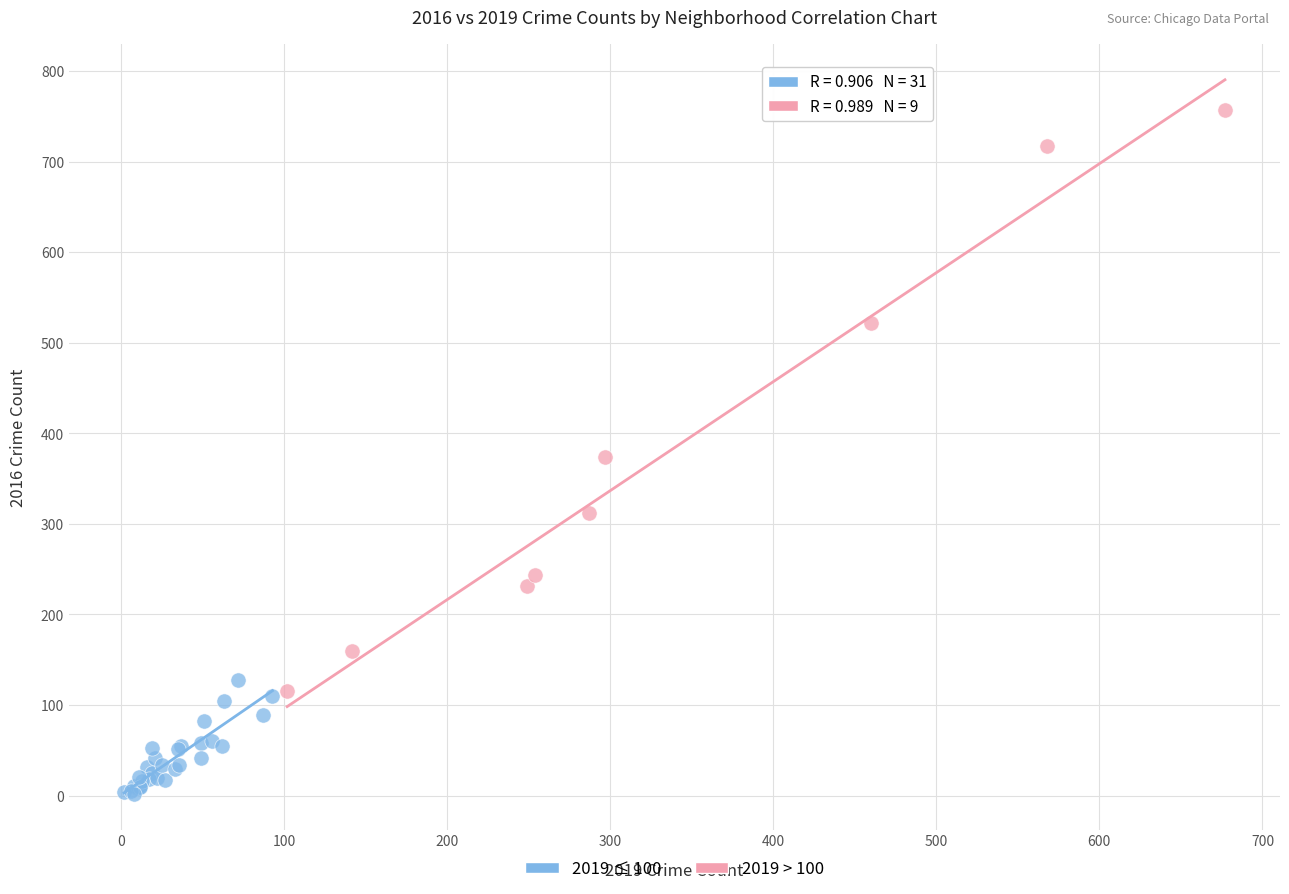

Which series reaches the maximum Y coordinate?

2019 > 100